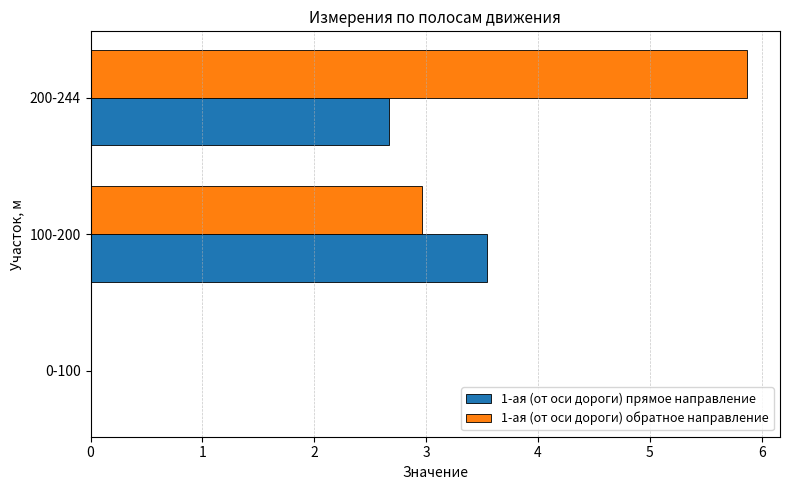

What is the maximum value for 1-ая (от оси дороги) прямое направление?

3.5